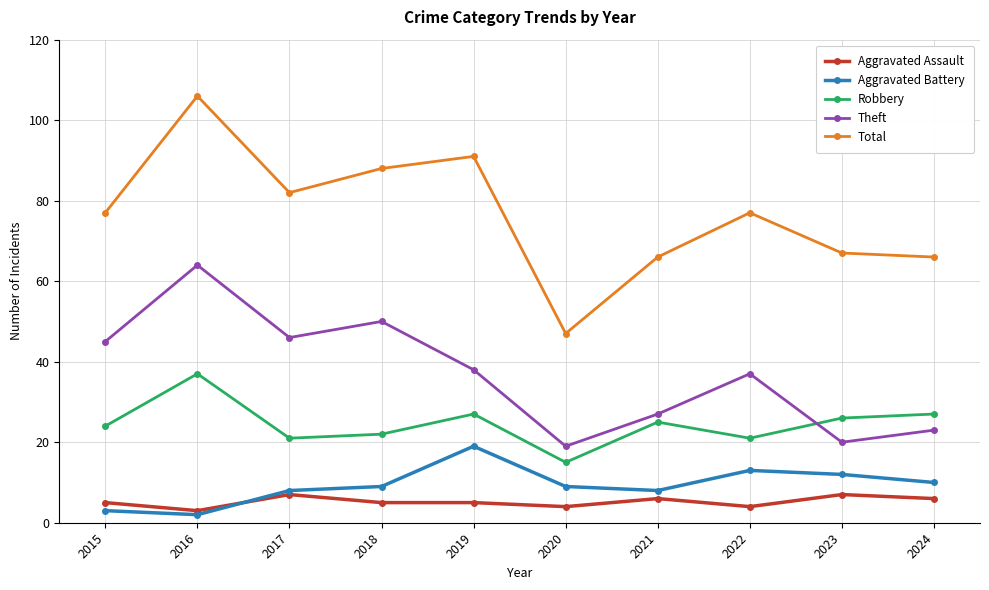

Count the number of data series in this chart.

5